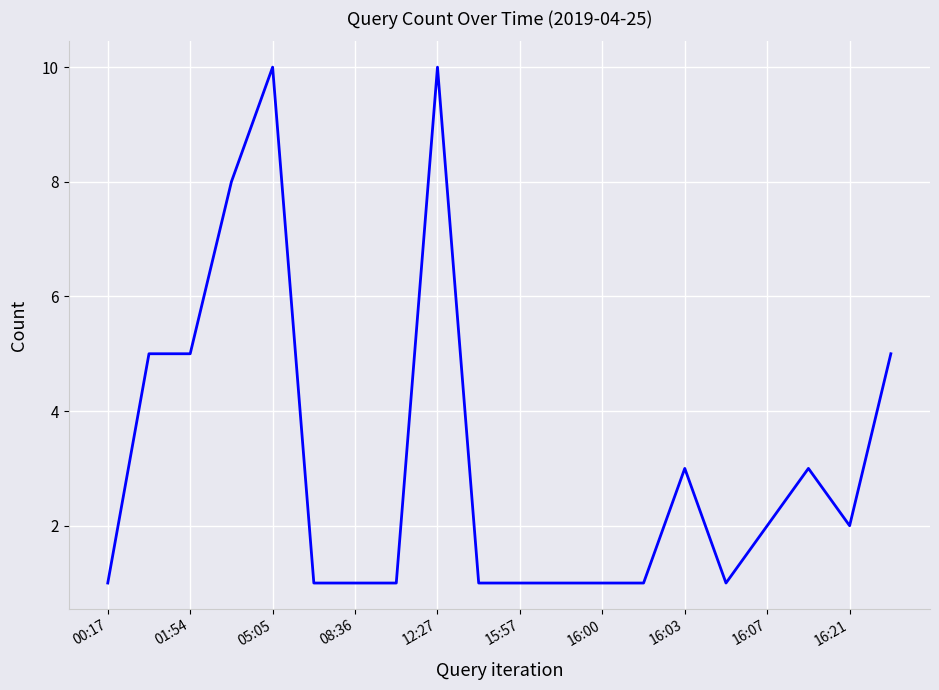

What is the difference between the maximum and minimum values?

9